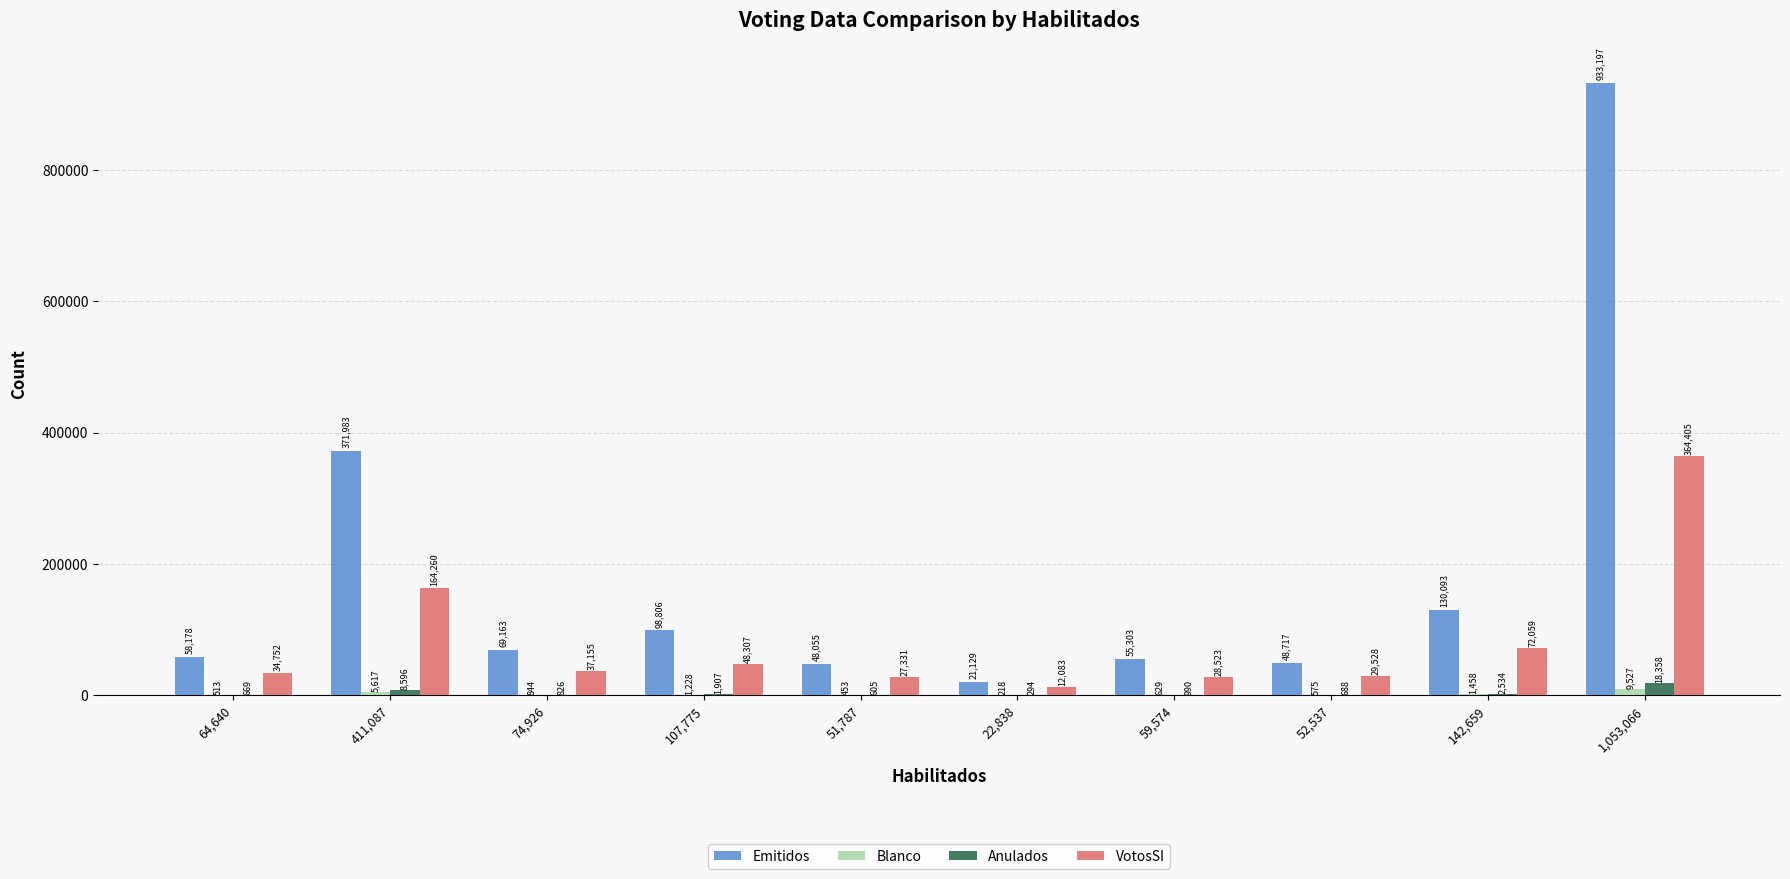

At which category does the chart reach its peak across all series?

1,053,066